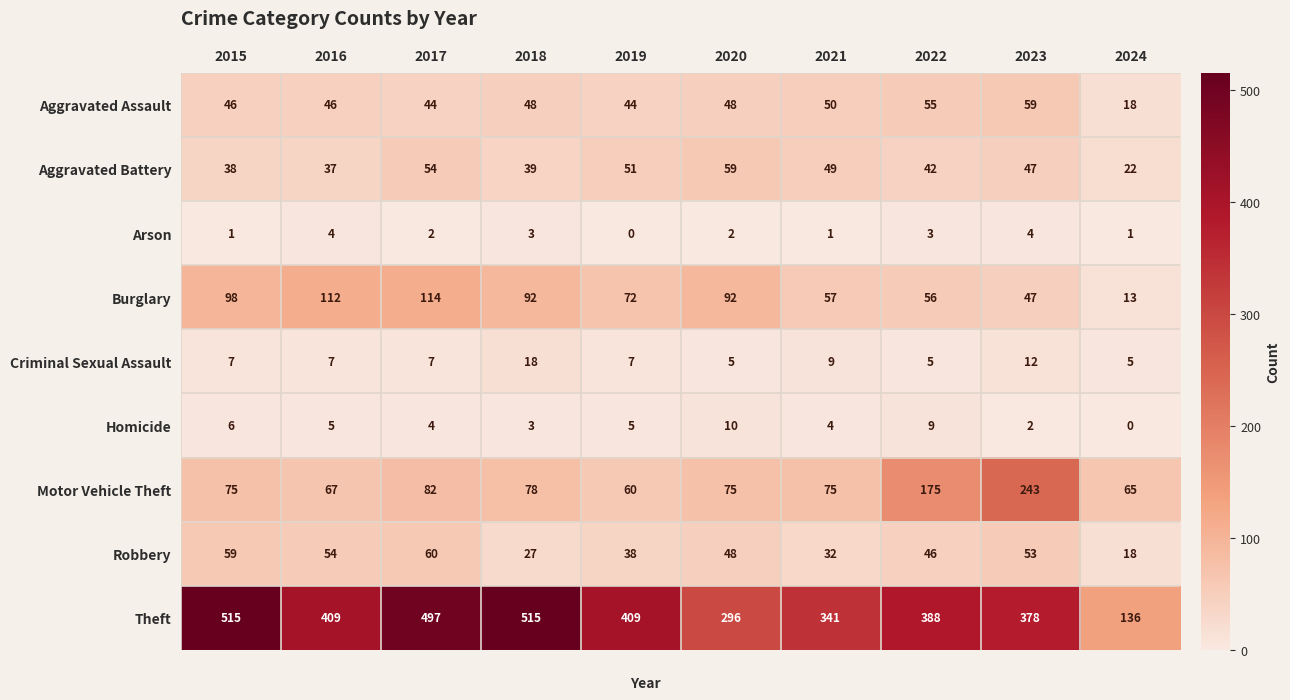

At which label does Robbery reach its minimum?

2024